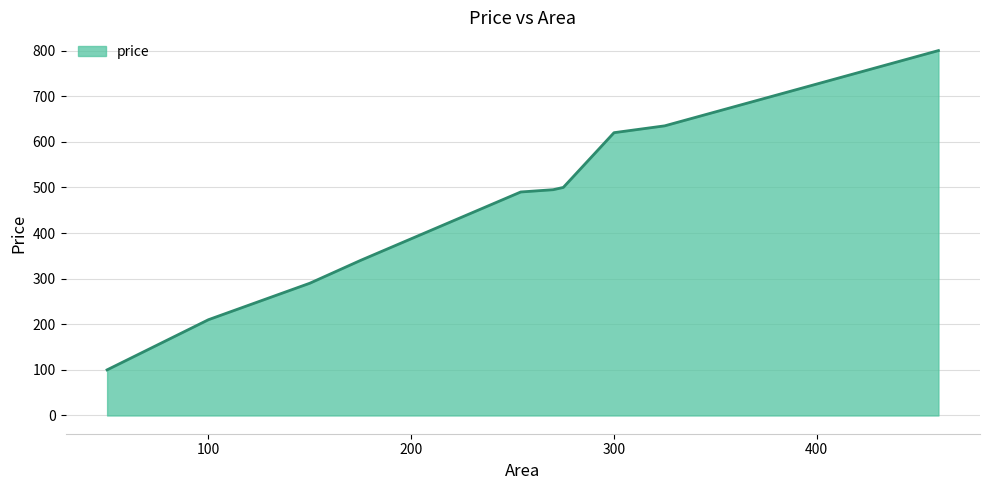

What is the difference between the maximum and minimum values?

700